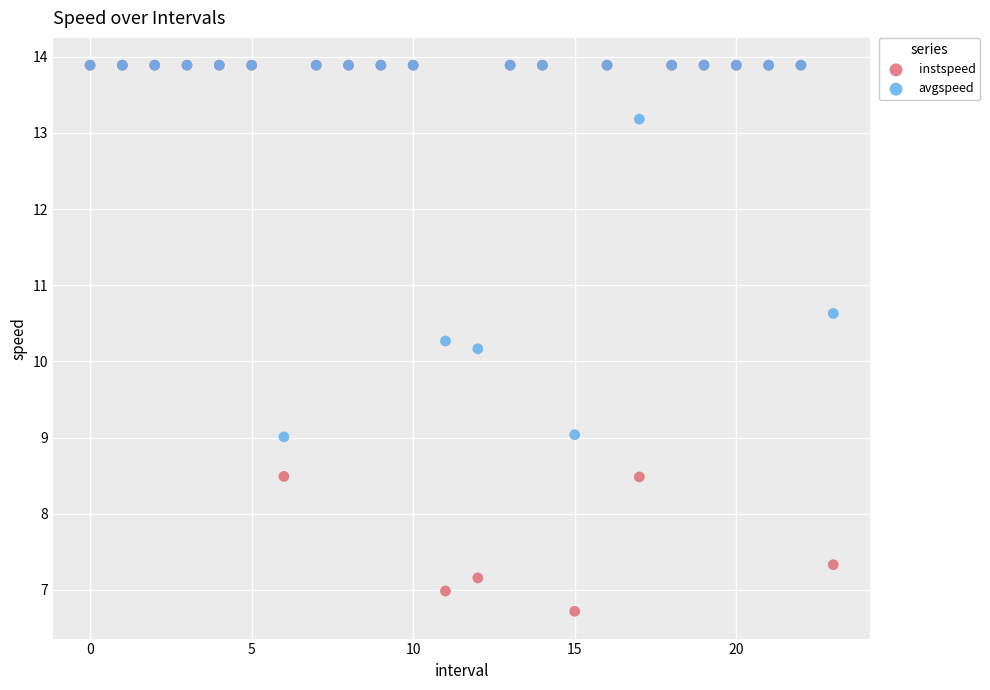

In the avgspeed series, what Y value is closest to 11?

10.6